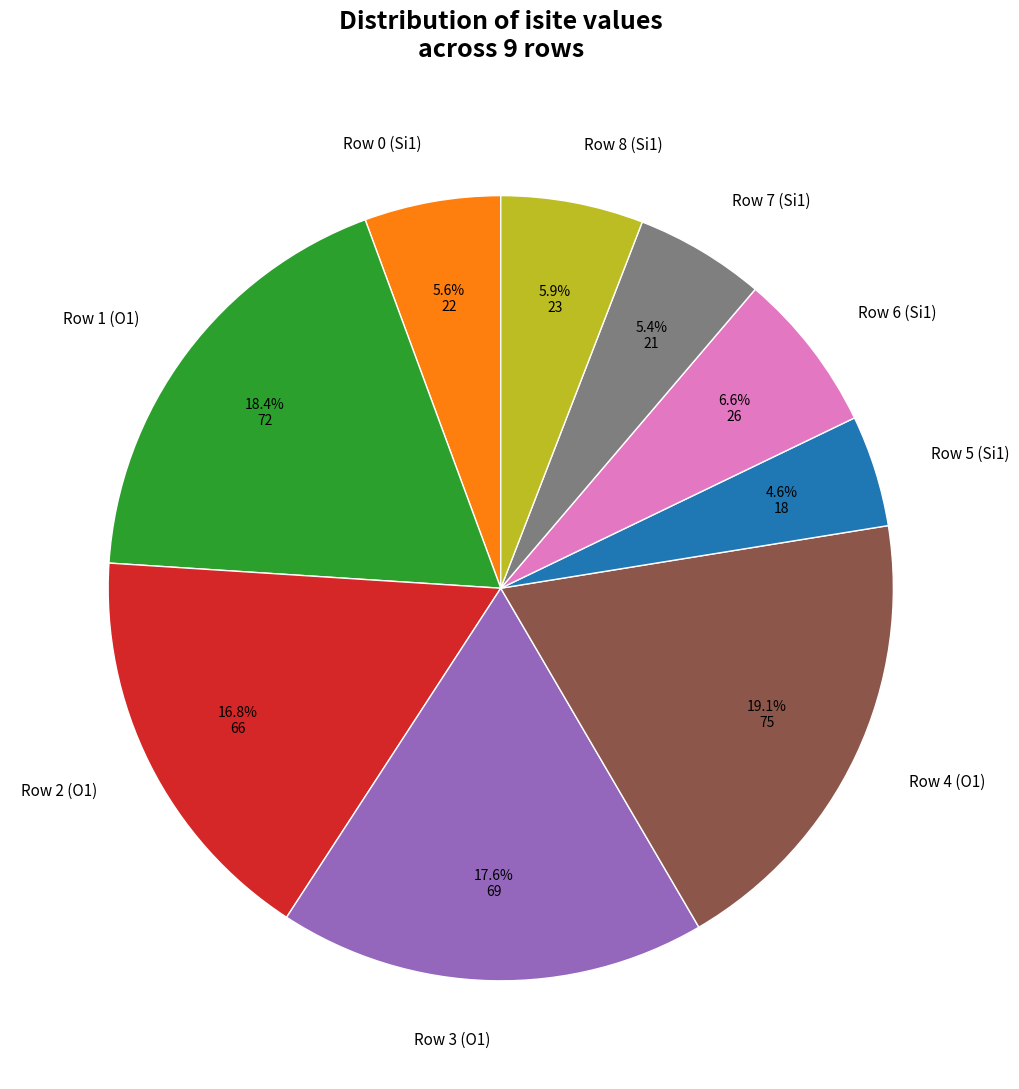

The Row 2 (O1) slice represents 11% of the pie. True or false?

False